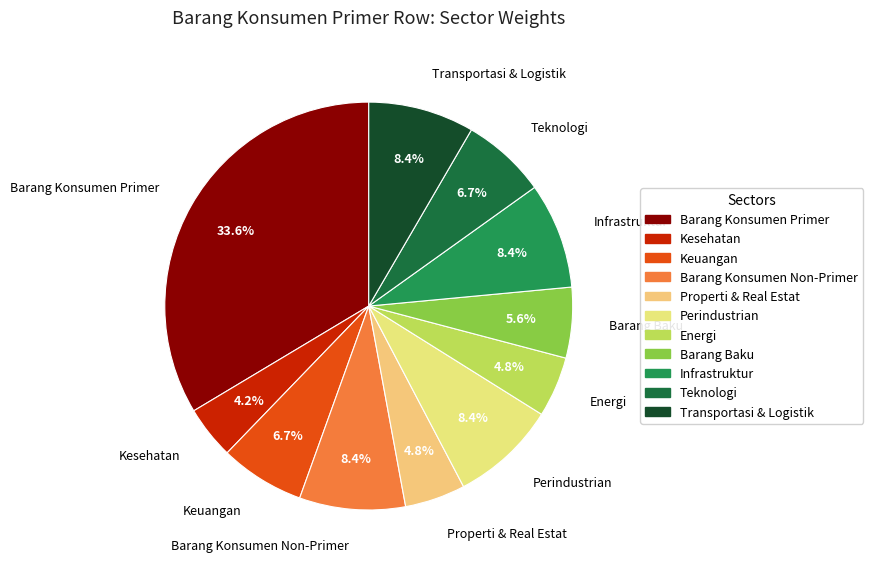

To the nearest percent, what percentage of the pie is Properti & Real Estat?

5%